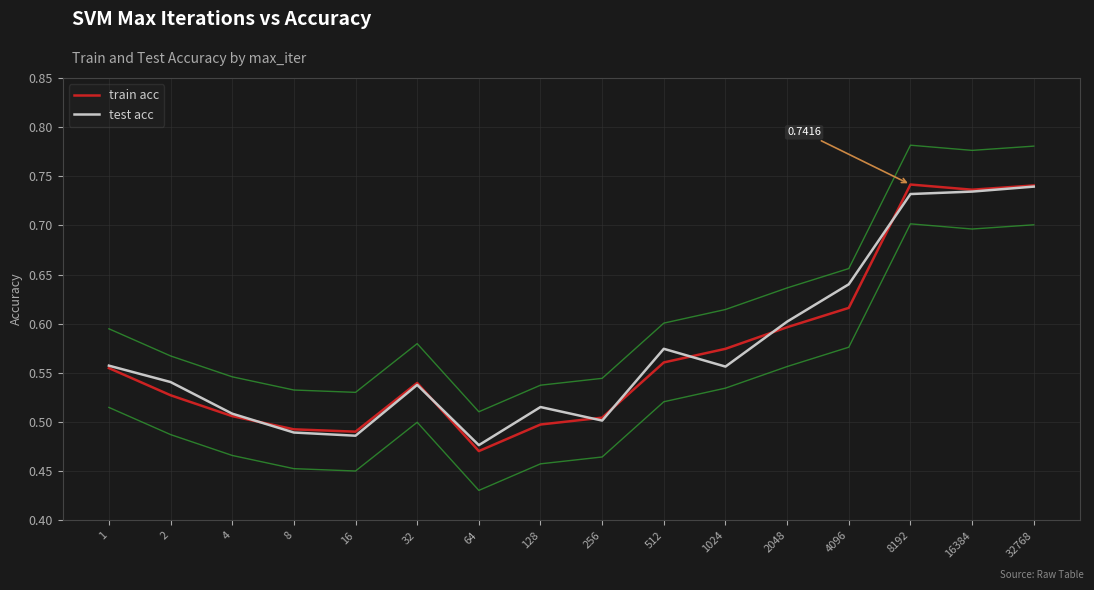

Where do train acc and test acc first cross each other?

4 and 8